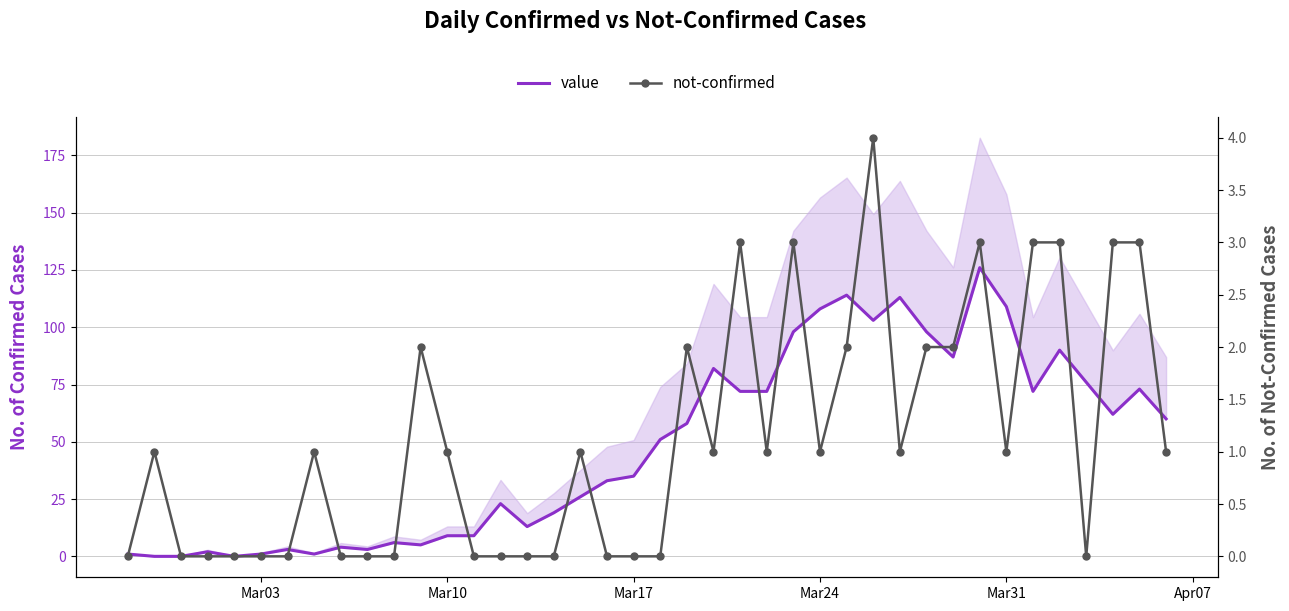

How many values in the value series exceed 51?

19